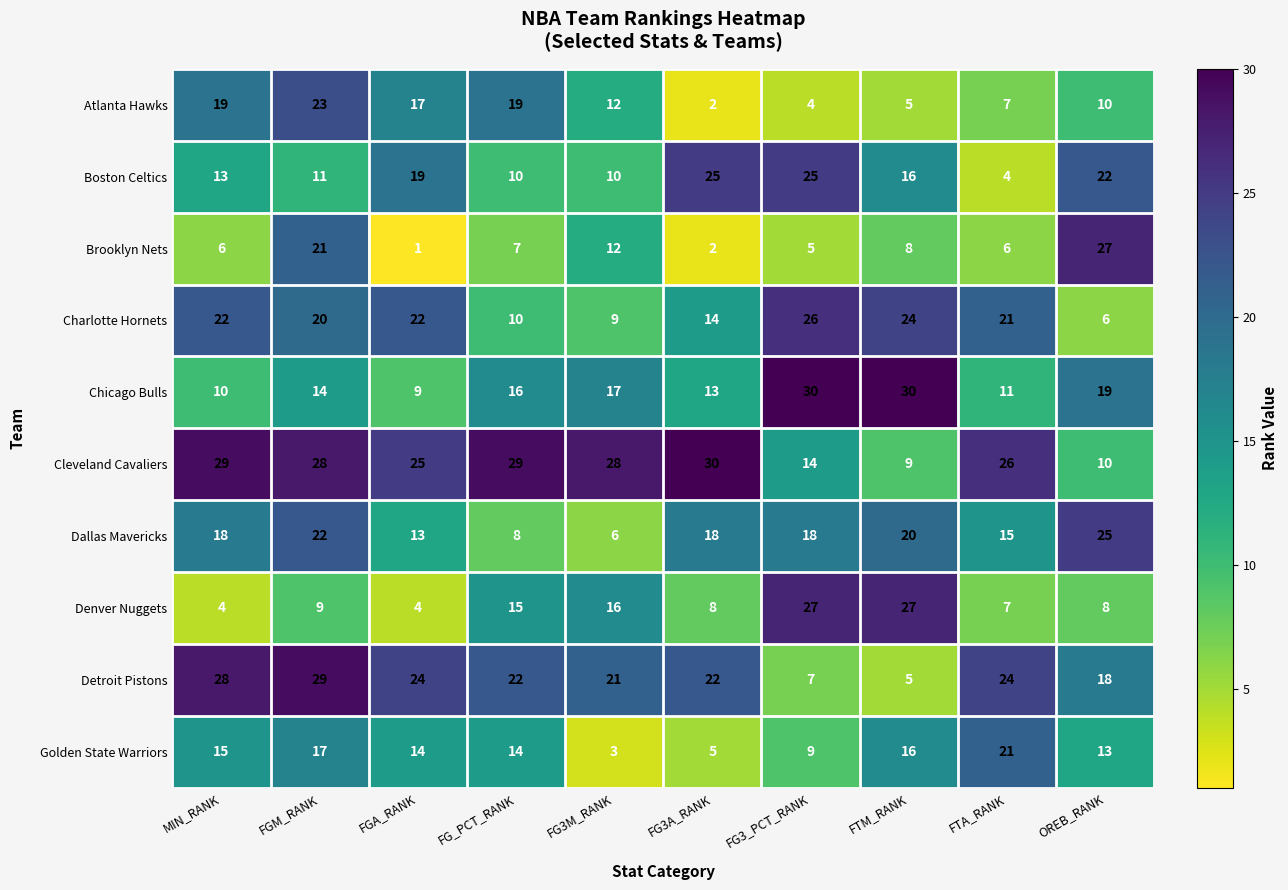

Rank the series at FGM_RANK from lowest to highest value.

Denver Nuggets, Boston Celtics, Chicago Bulls, Golden State Warriors, Charlotte Hornets, Brooklyn Nets, Dallas Mavericks, Atlanta Hawks, Cleveland Cavaliers, Detroit Pistons